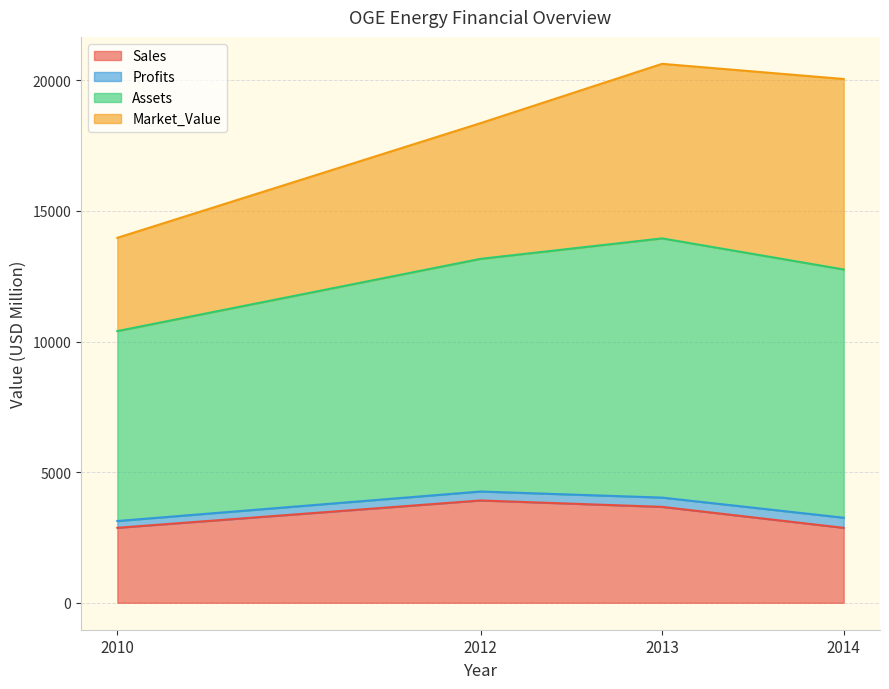

What is the lowest value of the Sales series?

2868.0